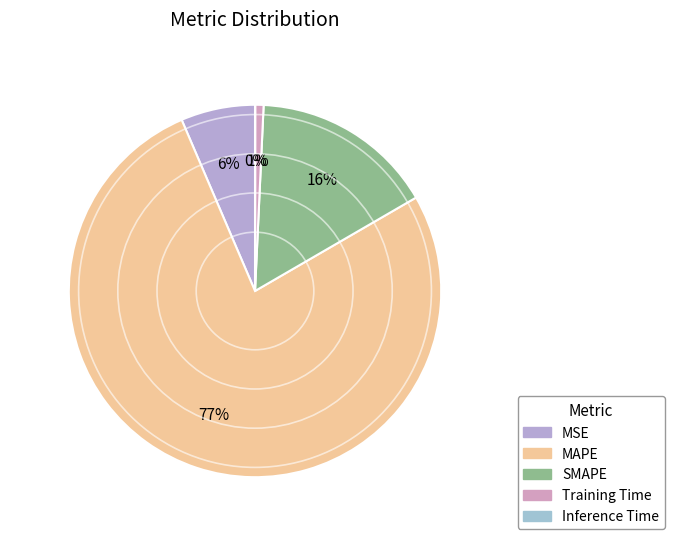

Between MSE and Training Time, which is larger?

MSE